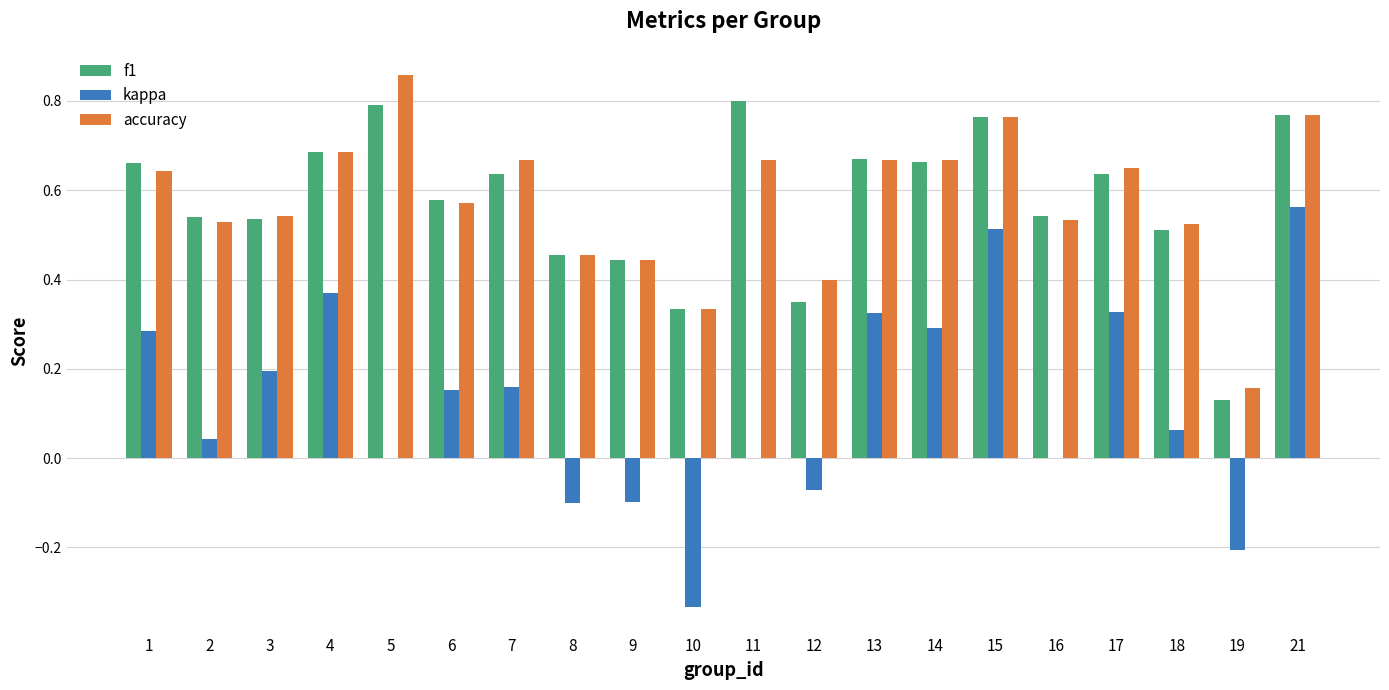

How many series are shown in this chart?

3